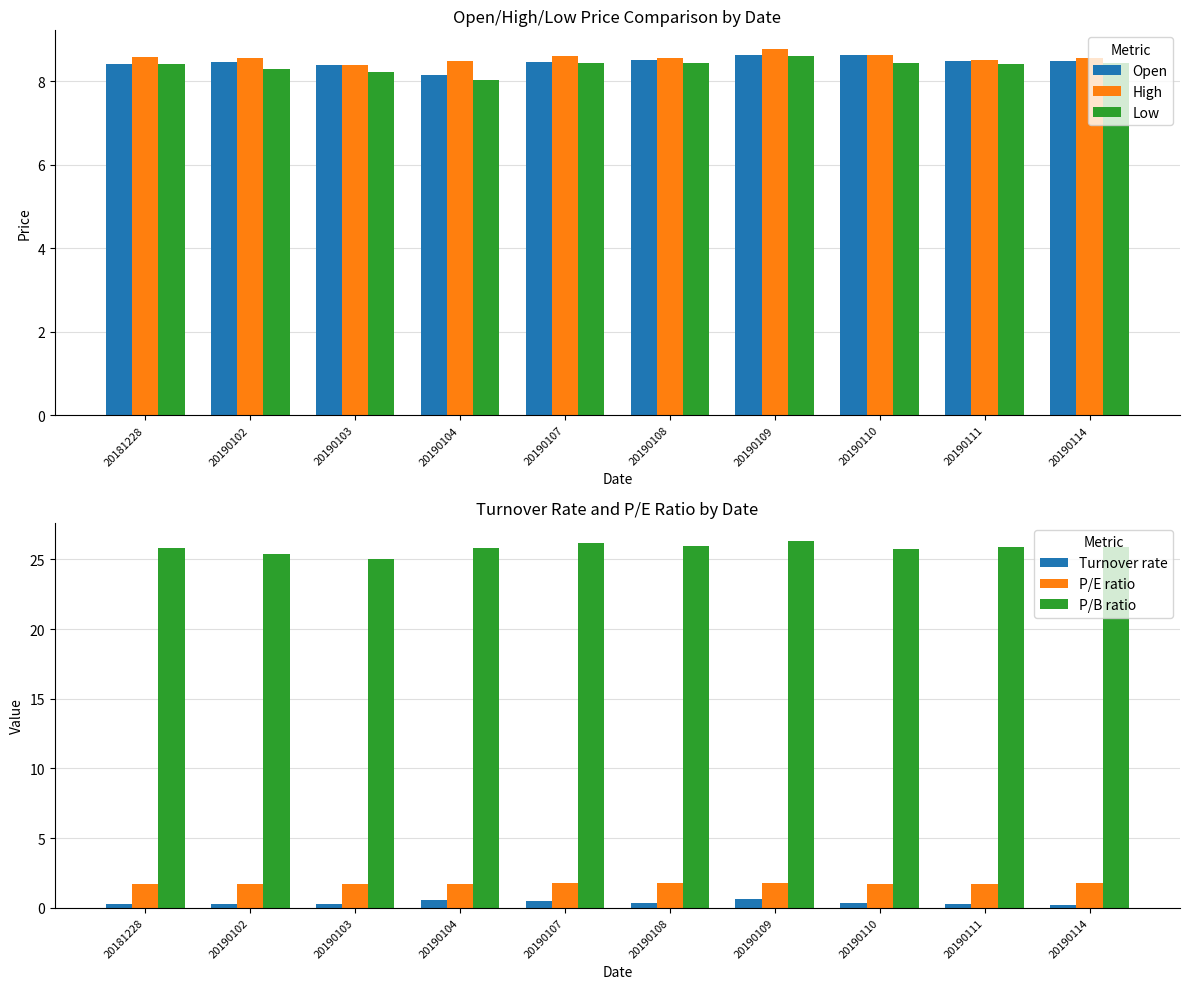

What is the difference between the maximum and second lowest values in the High series?

0.3